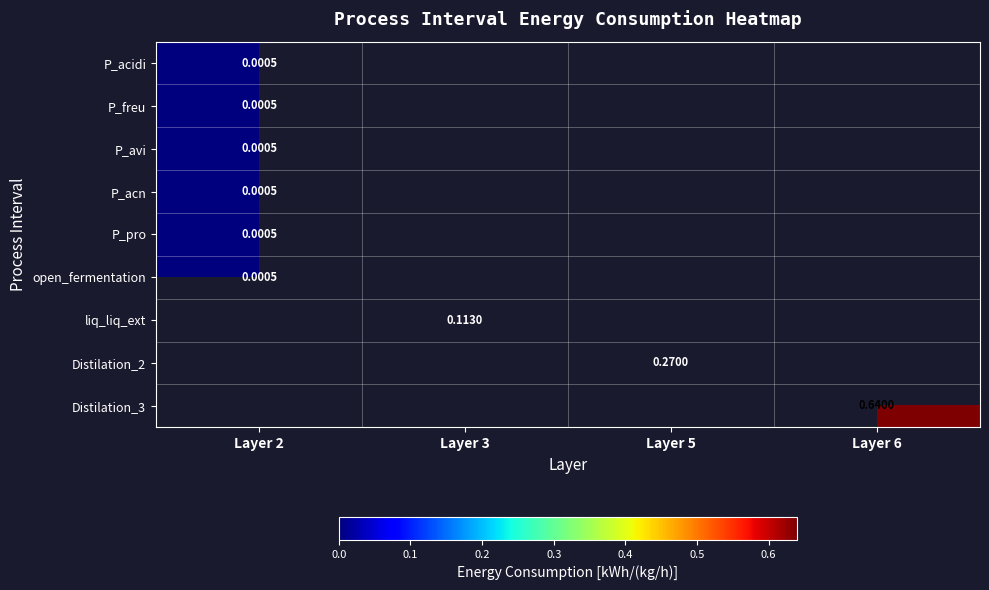

Is it true that open_fermentation equals 0.0 at Layer 2?

True